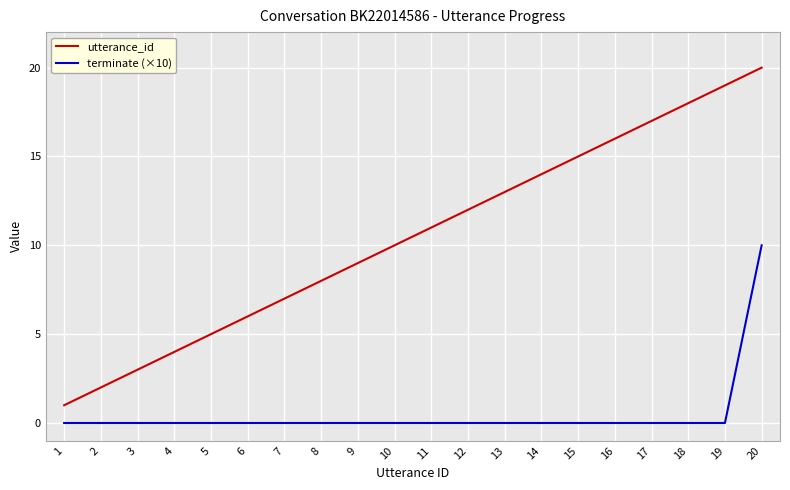

At which category is the sum across all series the highest?

20